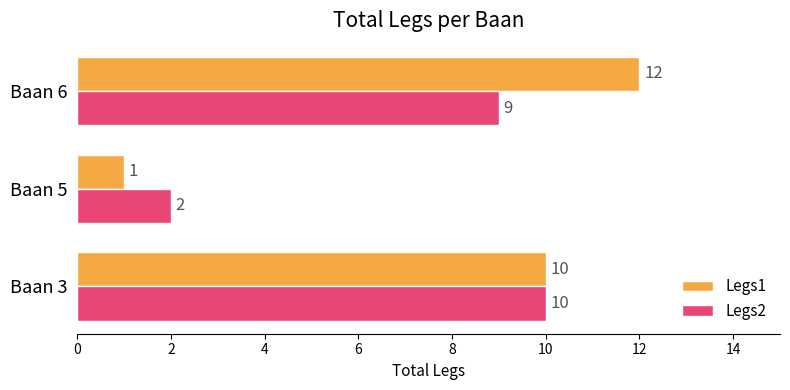

What is the sum of all Legs1 values?

23